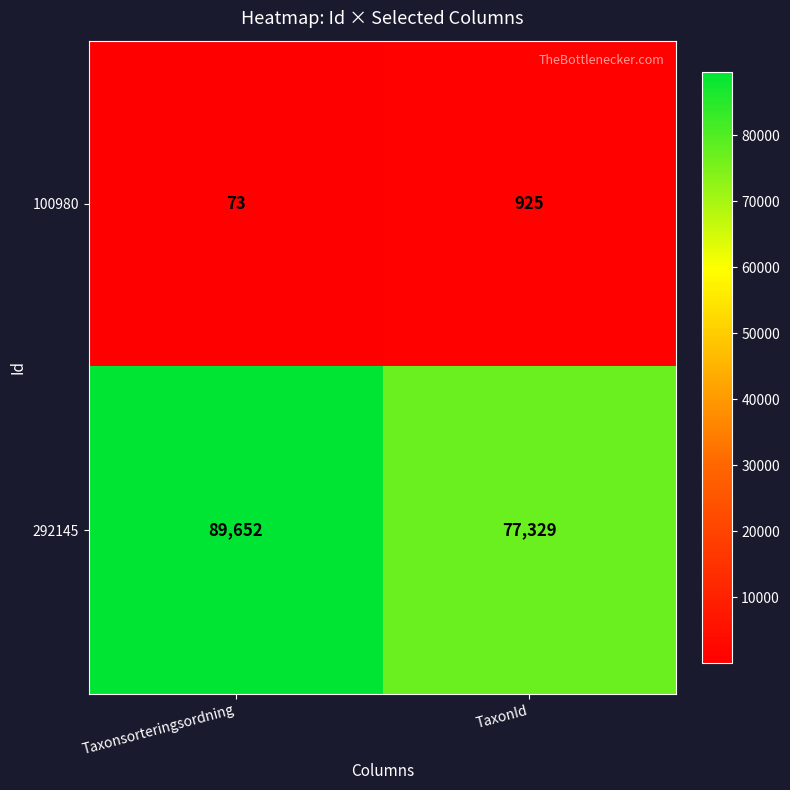

Is it true that 100980 equals 925 at TaxonId?

True